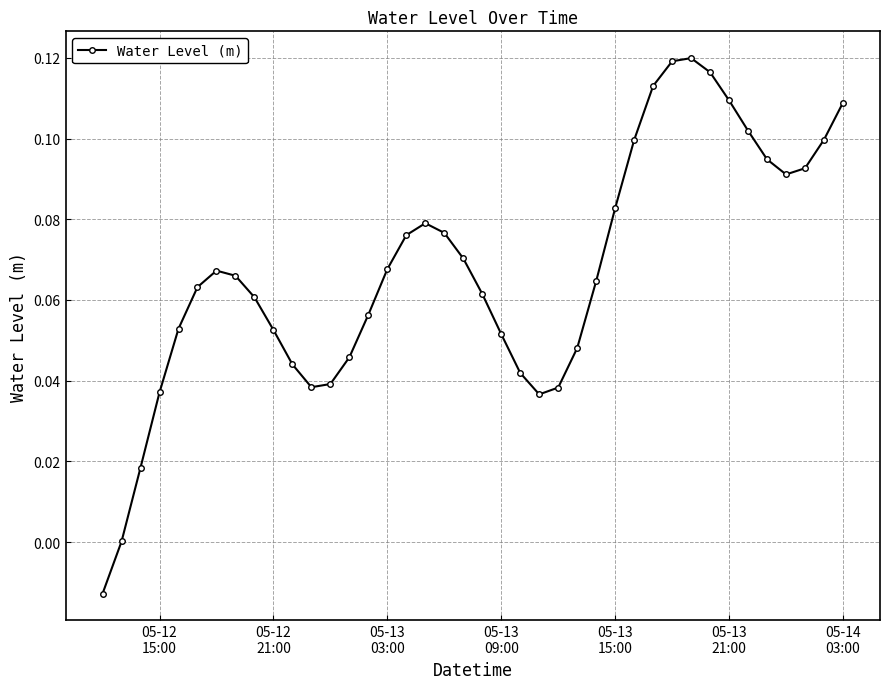

What is the sum of all values?

2.7